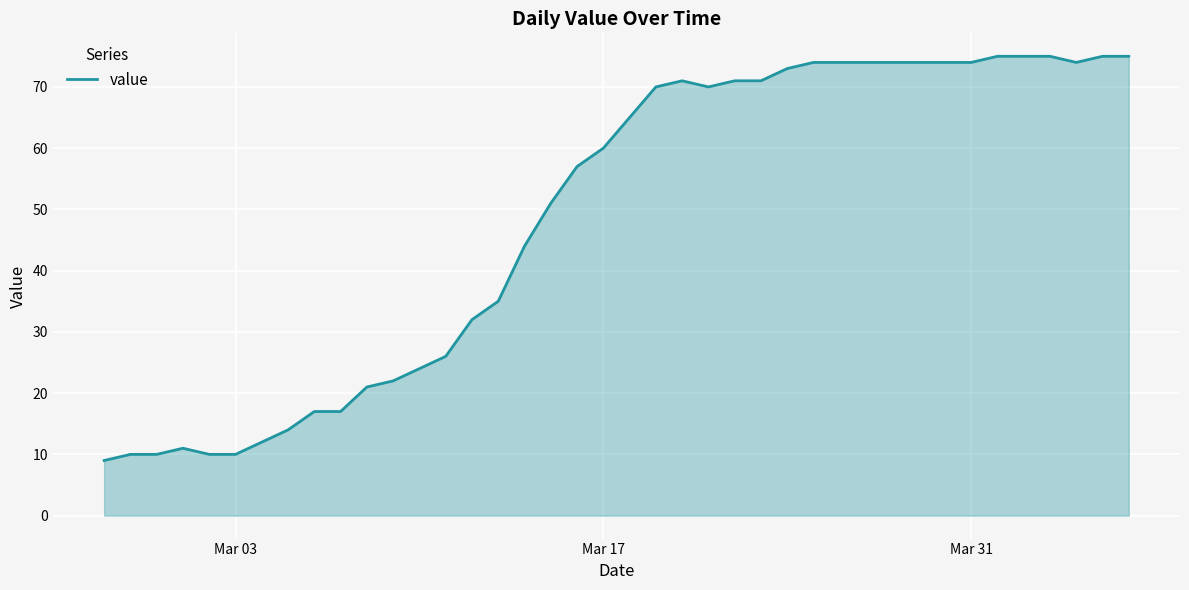

What is the difference between the maximum and minimum values?

66